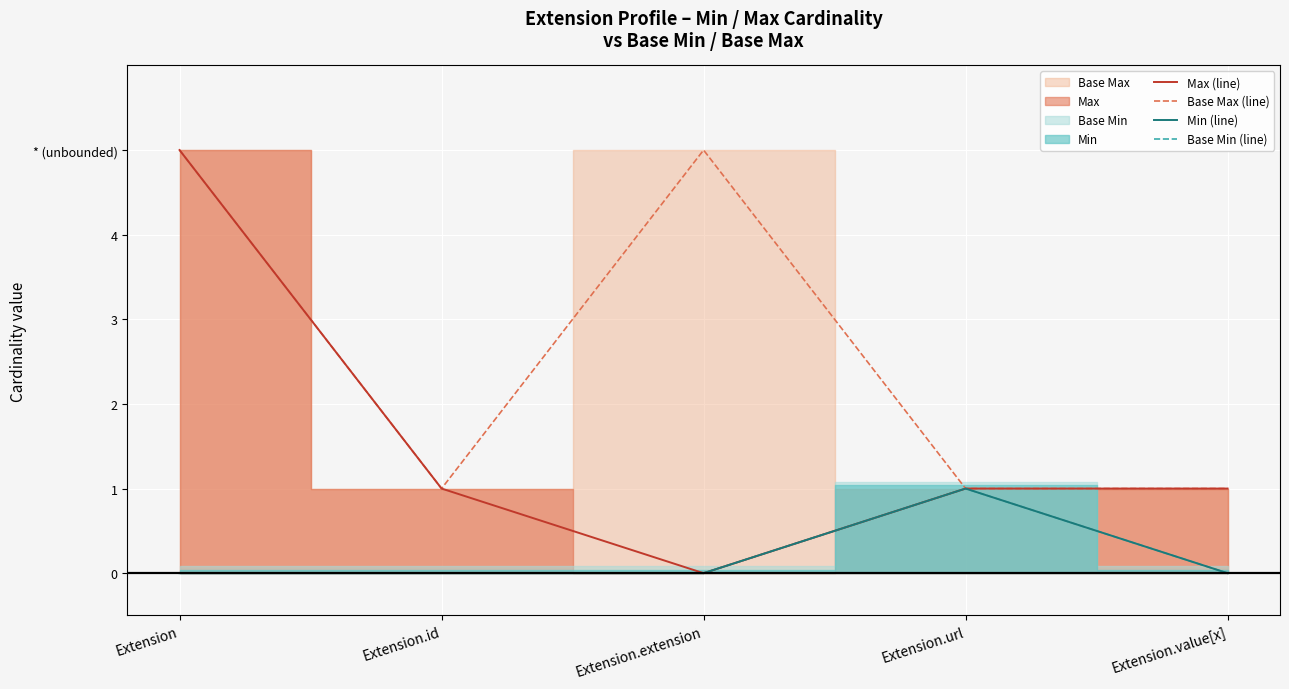

Reading left to right, extract all data points from this chart.

Max (line): 5	1	0	1	1
Base Max (line): 5	1	5	1	1
Min (line): 0	0	0	1	0
Base Min (line): 0	0	0	1	0